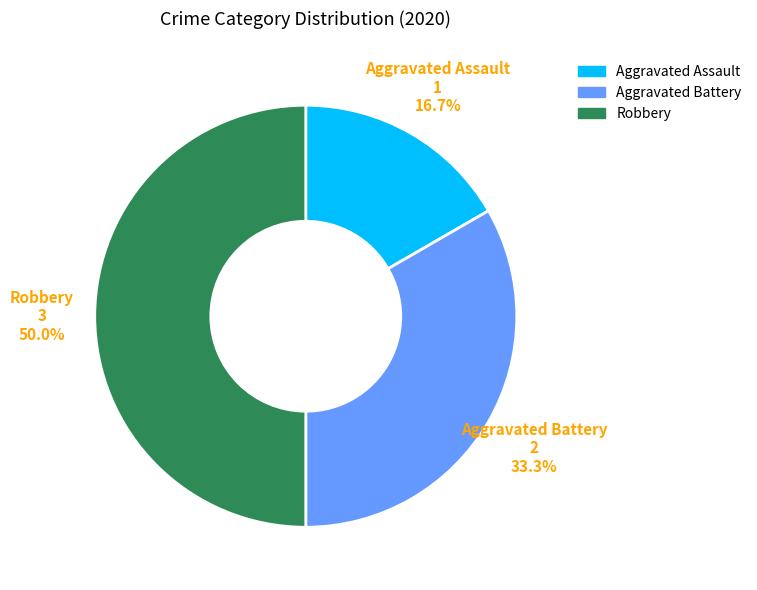

Does Aggravated Battery represent more than half of the total?

No